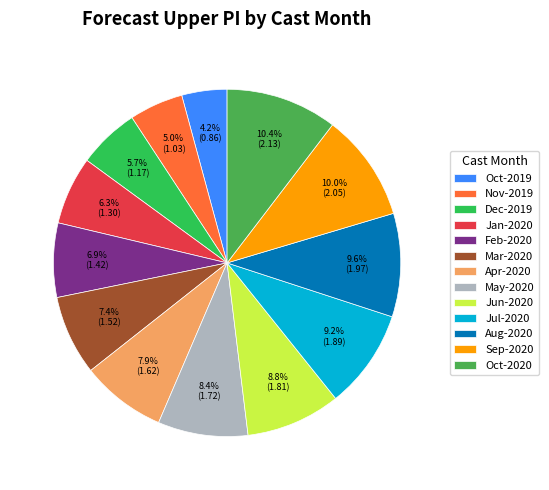

To the nearest percent, what is the difference between the largest and smallest slice percentages?

6%